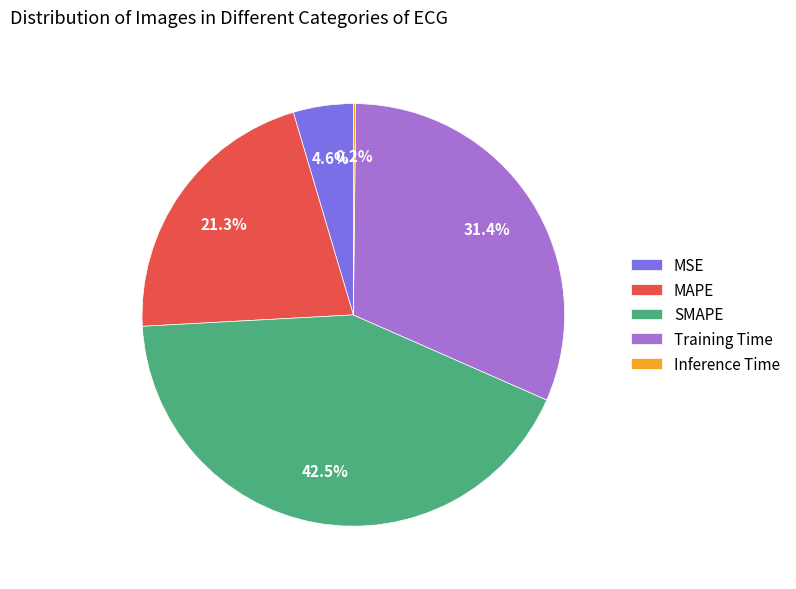

To the nearest percent, what is the difference between the MAPE and Training Time slice percentages?

10%